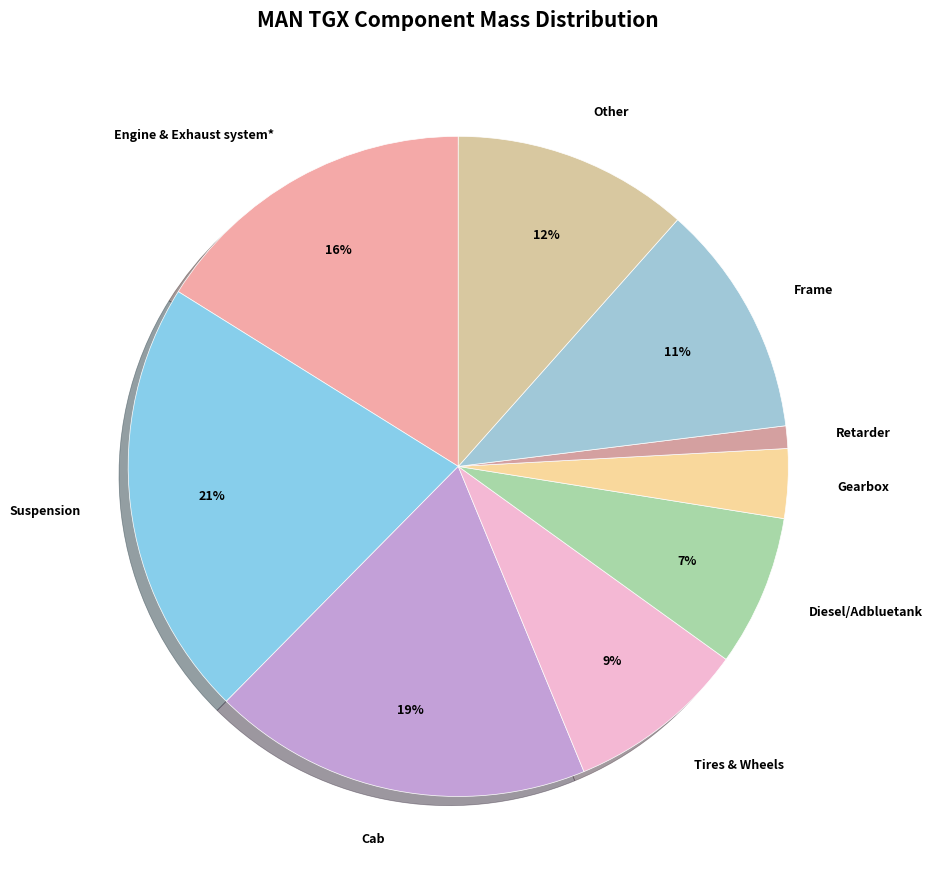

How many slices are in this pie chart?

9